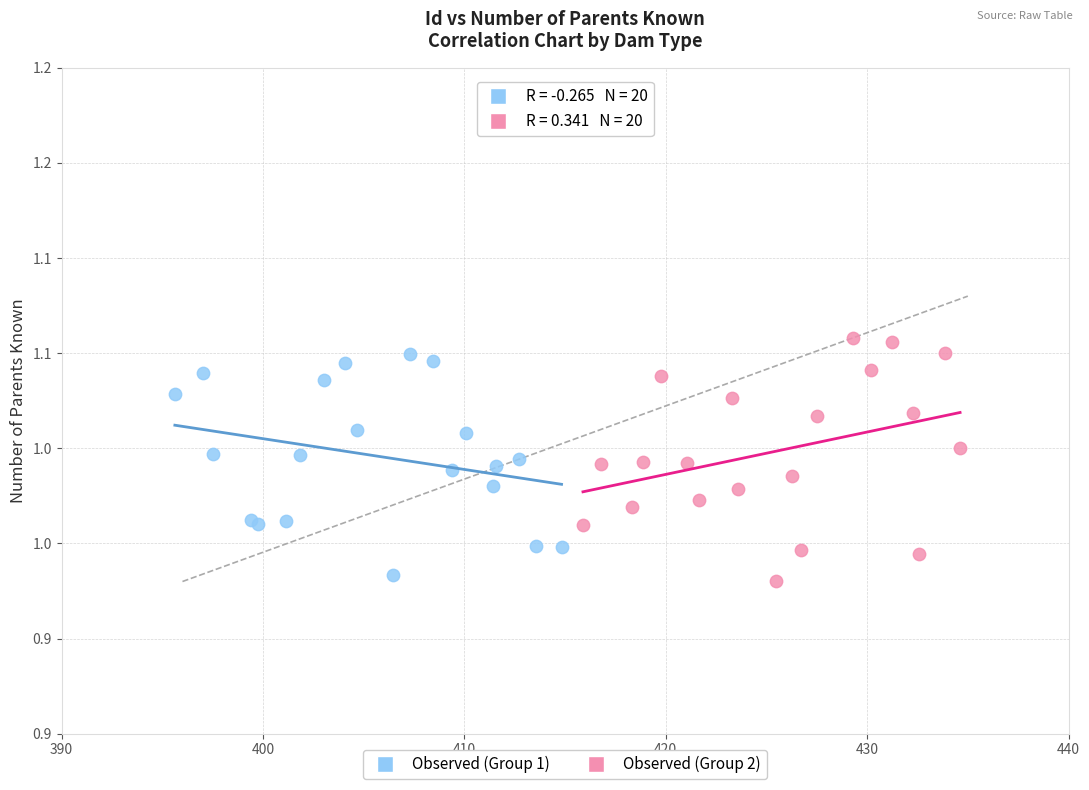

Which series contains the highest Y value?

Observed (Group 2)